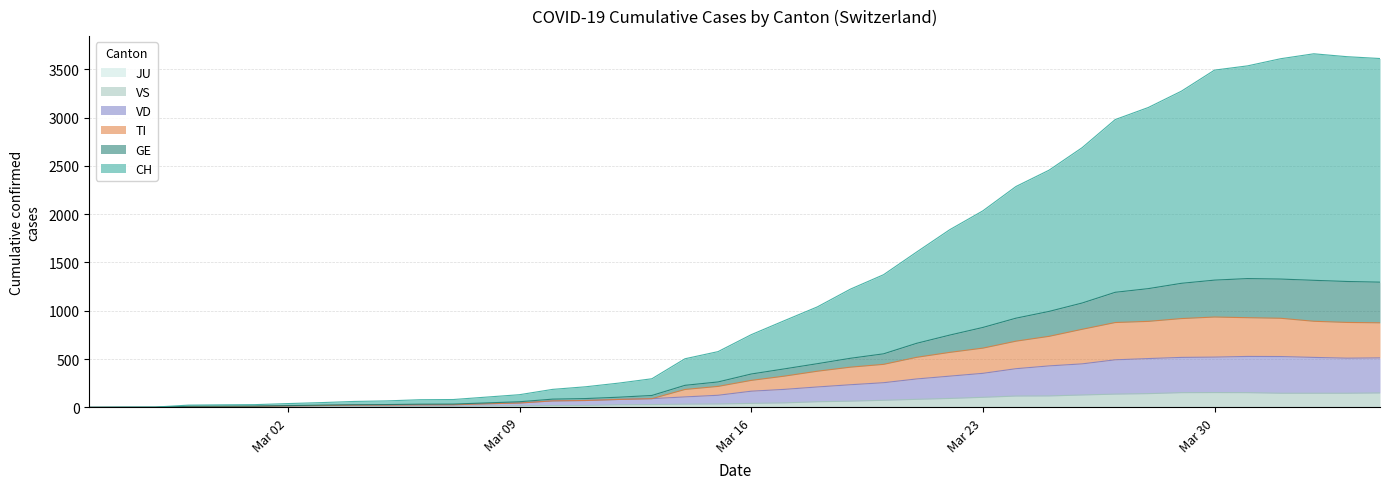

True or false: VS and CH intersect in this chart.

False